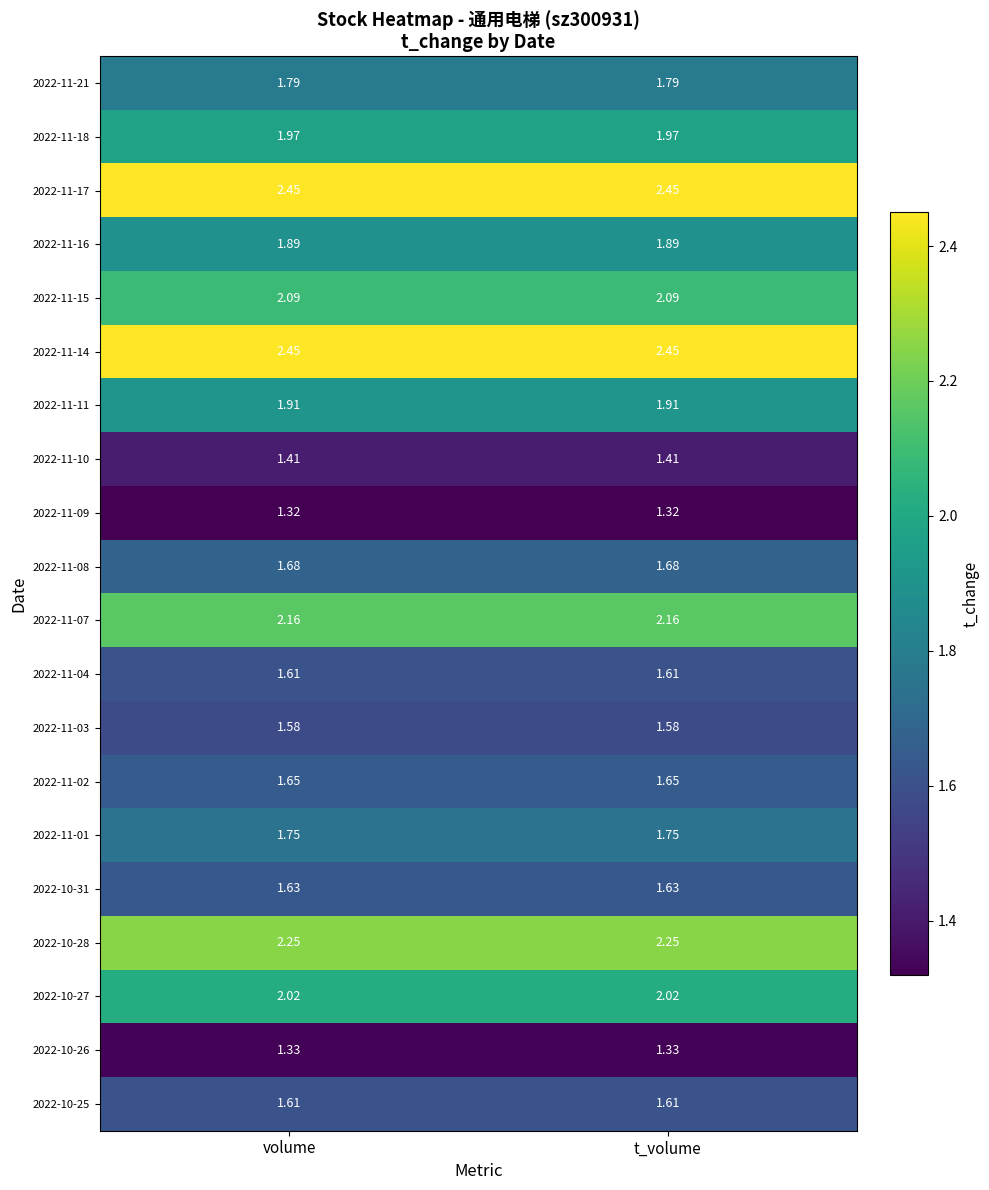

Count the number of categories in the chart.

2